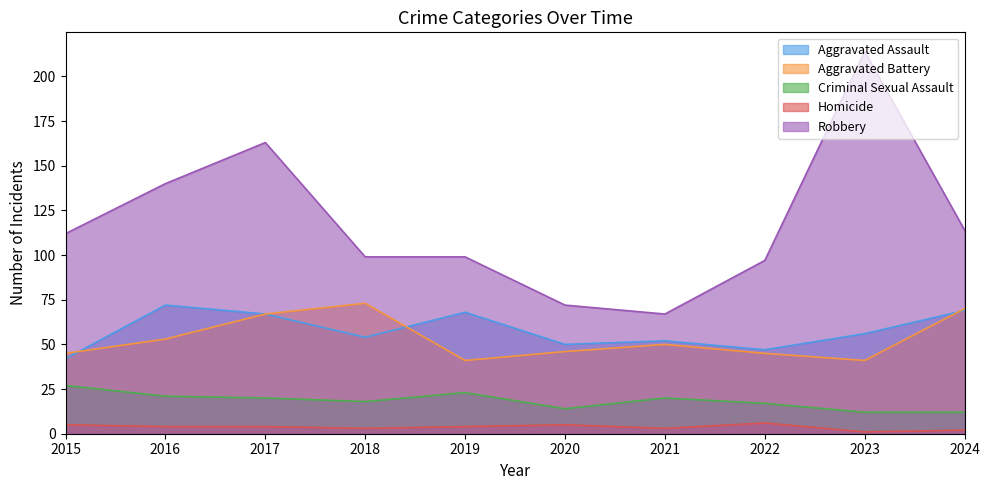

How many values in the Aggravated Assault series are below 56?

5